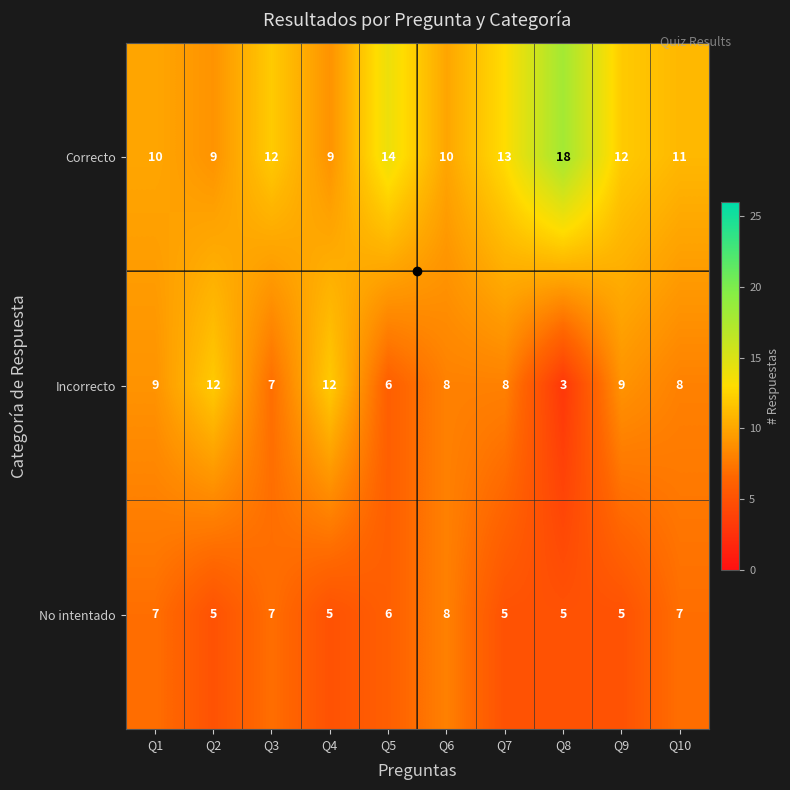

Rank the series by their maximum value, from highest to lowest.

Correcto, Incorrecto, No intentado